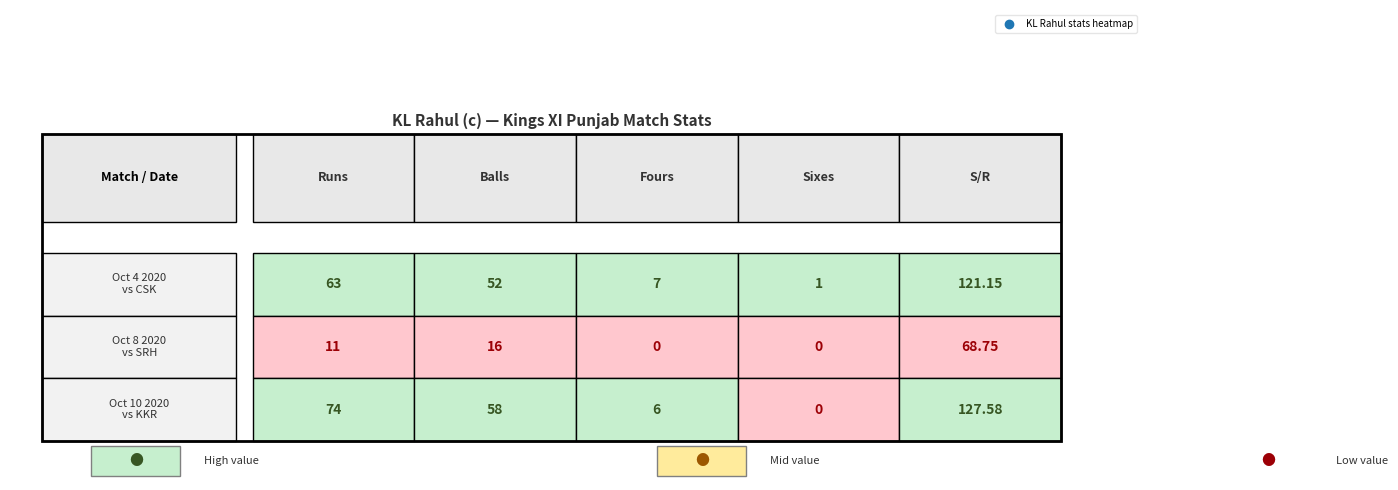

Reading left to right, what are all the values shown in this chart?

Oct 4 2020
vs CSK: 0=63.0	1=52.0	2=7.0	3=1.0	4=121.2
Oct 8 2020
vs SRH: 0=11.0	1=16.0	2=0.0	3=0.0	4=68.8
Oct 10 2020
vs KKR: 0=74.0	1=58.0	2=6.0	3=0.0	4=127.6